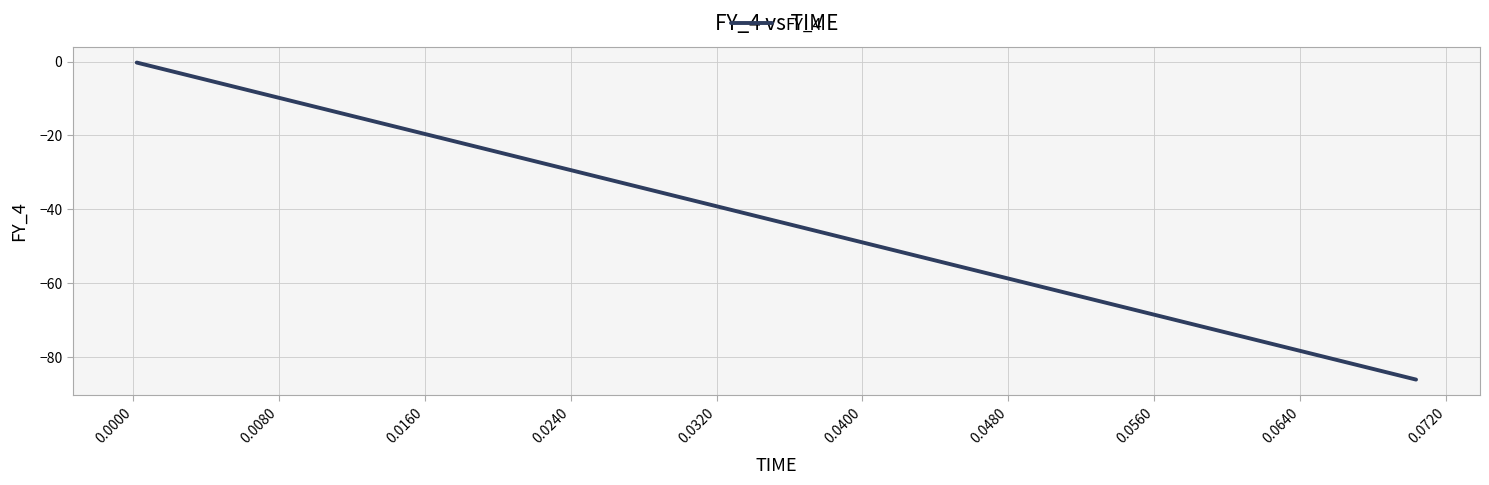

What is the minimum value shown in the chart?

-86.2